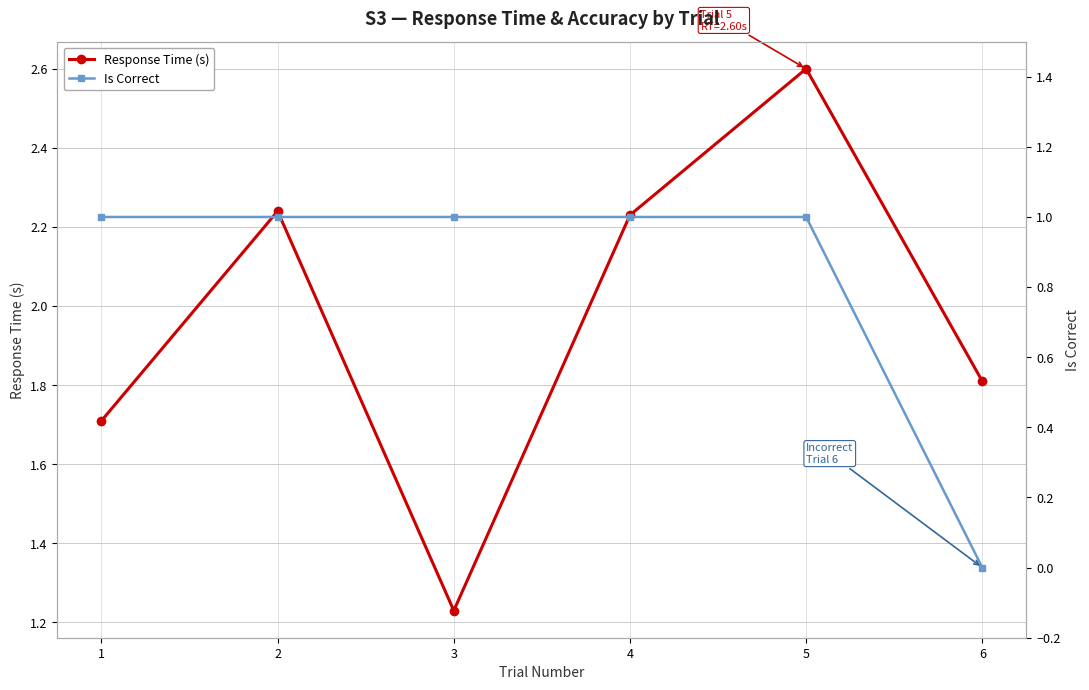

How many distinct data groups are displayed?

2